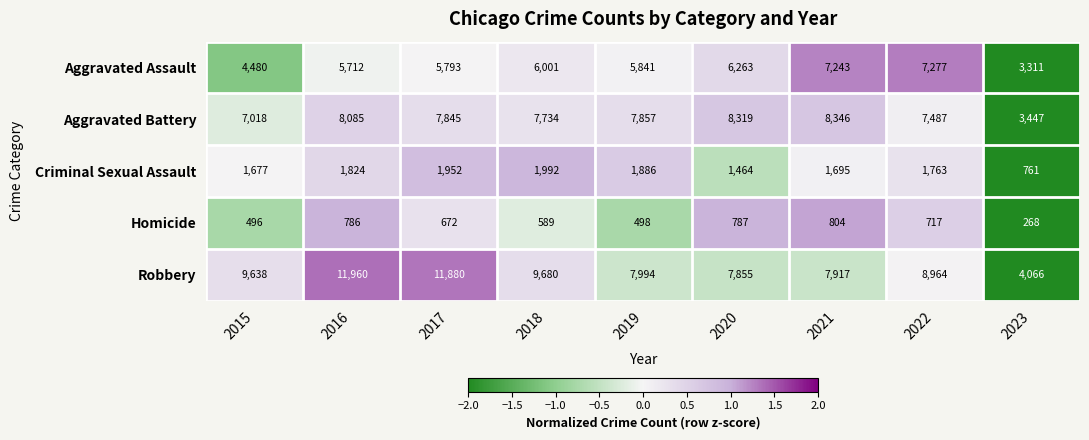

What is the difference between the highest and lowest values at 2017?

11208